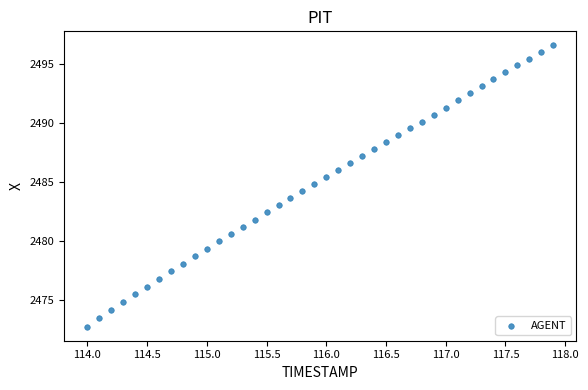

What is the range of Y values (max minus min)?

23.9